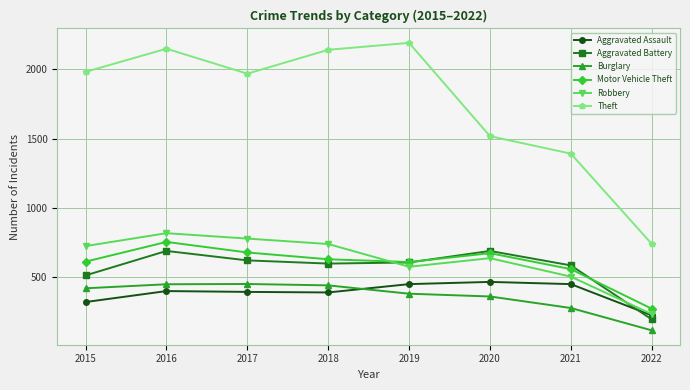

What is the sum of all Aggravated Assault values?

3112